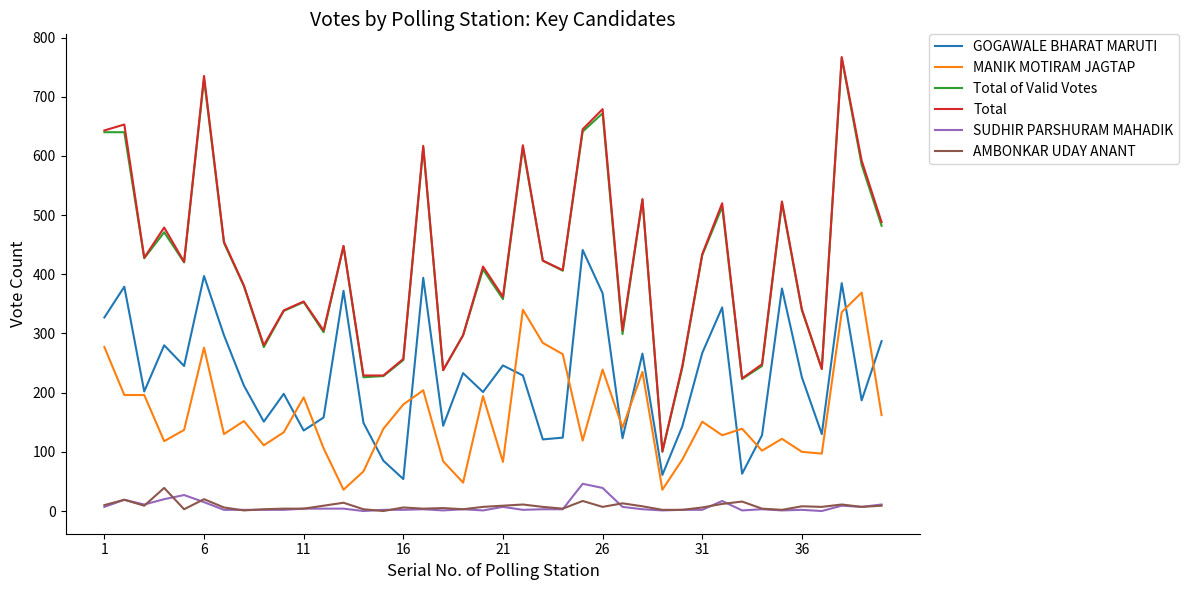

True or false: SUDHIR PARSHURAM MAHADIK and GOGAWALE BHARAT MARUTI intersect in this chart.

False